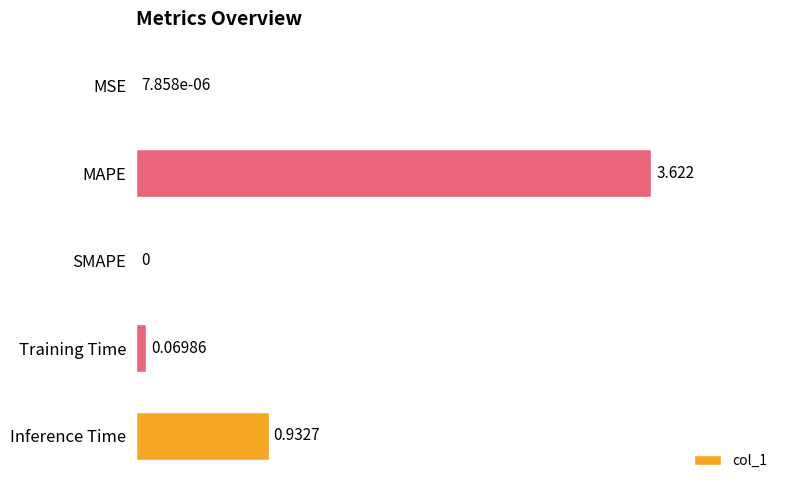

How many series are shown in this chart?

1